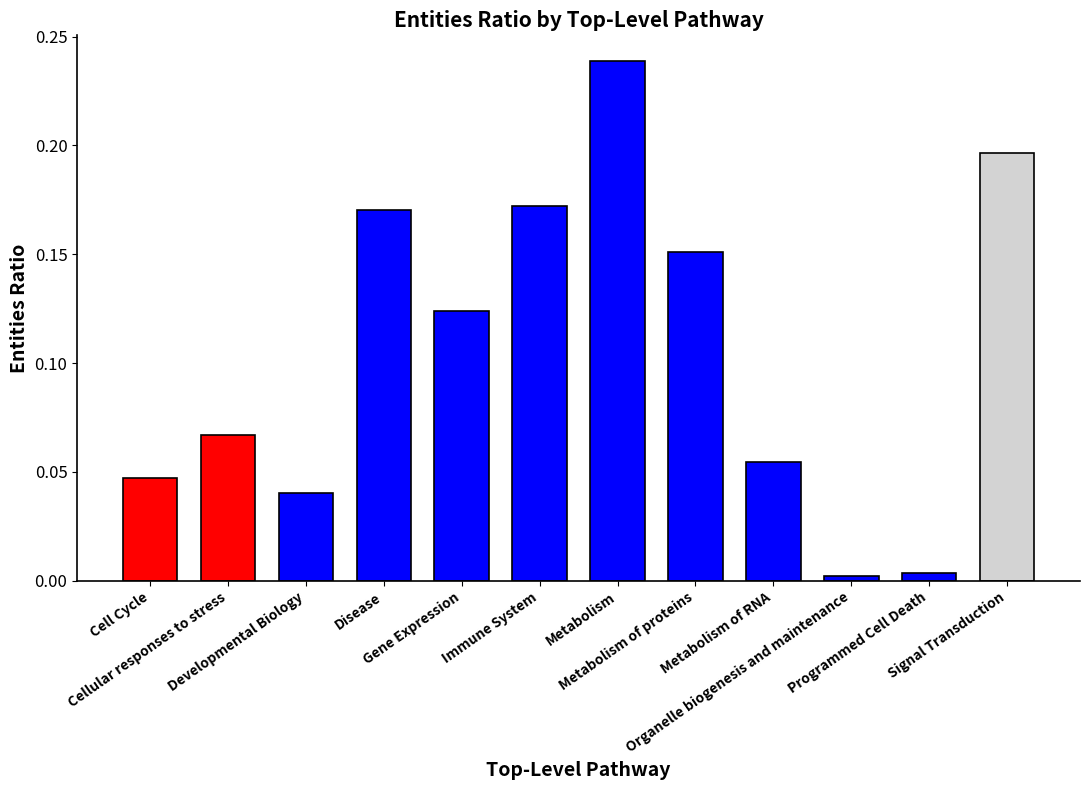

What is the change in value from Cell Cycle to Gene Expression?

+0.1